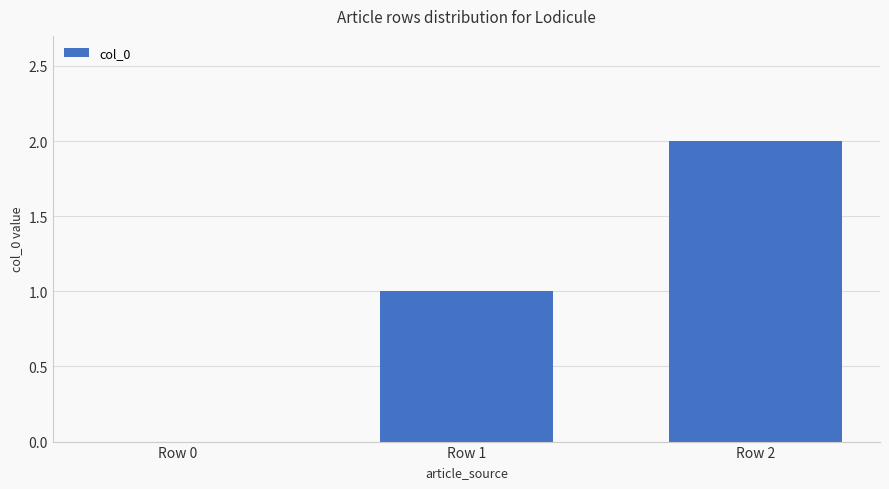

What is the sum of all values?

3